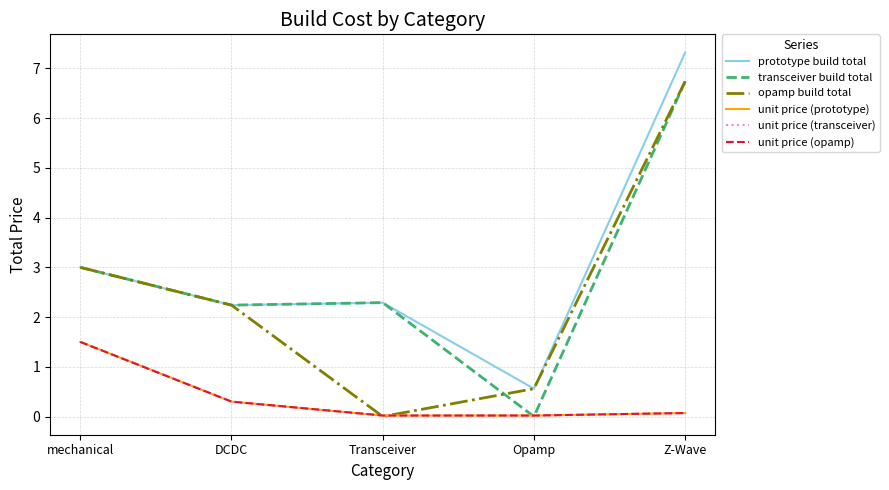

Reading right to left, list all the values displayed in this chart.

prototype build total: Z-Wave=7.3	Opamp=0.6	Transceiver=2.3	DCDC=2.2	mechanical=3.0
transceiver build total: Z-Wave=6.7	Opamp=0.0	Transceiver=2.3	DCDC=2.2	mechanical=3.0
opamp build total: Z-Wave=6.7	Opamp=0.6	Transceiver=0.0	DCDC=2.2	mechanical=3.0
unit price (prototype): Z-Wave=0.1	Opamp=0.0	Transceiver=0.0	DCDC=0.3	mechanical=1.5
unit price (transceiver): Z-Wave=0.1	Opamp=0.0	Transceiver=0.0	DCDC=0.3	mechanical=1.5
unit price (opamp): Z-Wave=0.1	Opamp=0.0	Transceiver=0.0	DCDC=0.3	mechanical=1.5